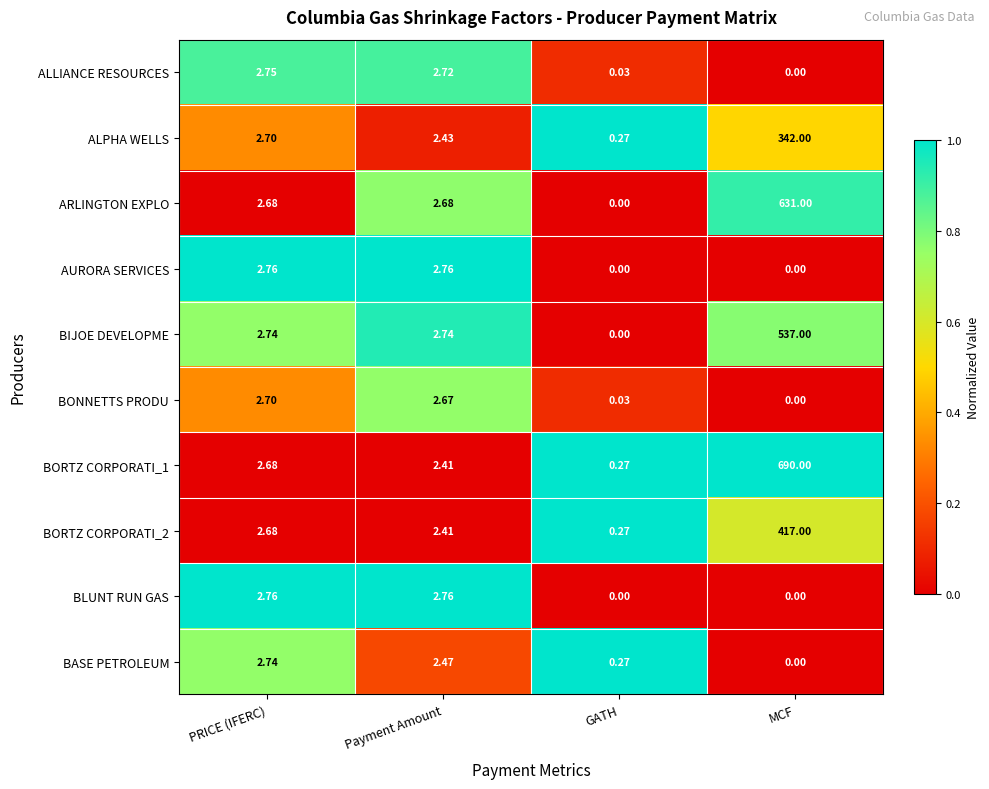

List the labels in order of BORTZ CORPORATI_1 value, smallest first.

GATH, Payment Amount, PRICE (IFERC), MCF